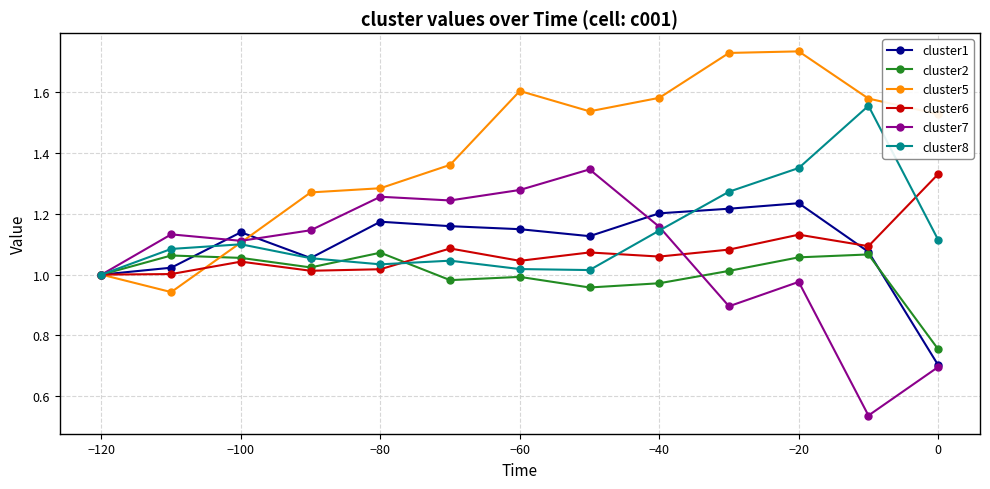

Is it true that cluster8 equals 1.9 at −100?

False